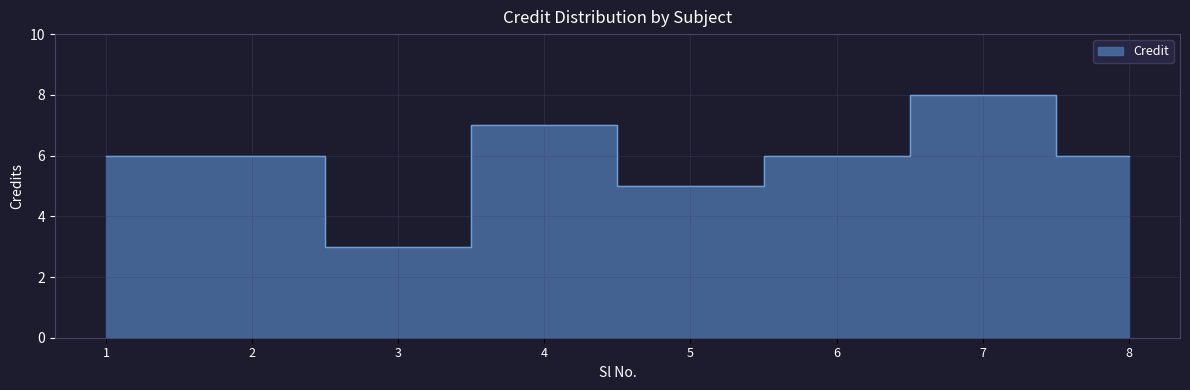

How many points are higher than both their immediate neighbors (excluding endpoints)?

2